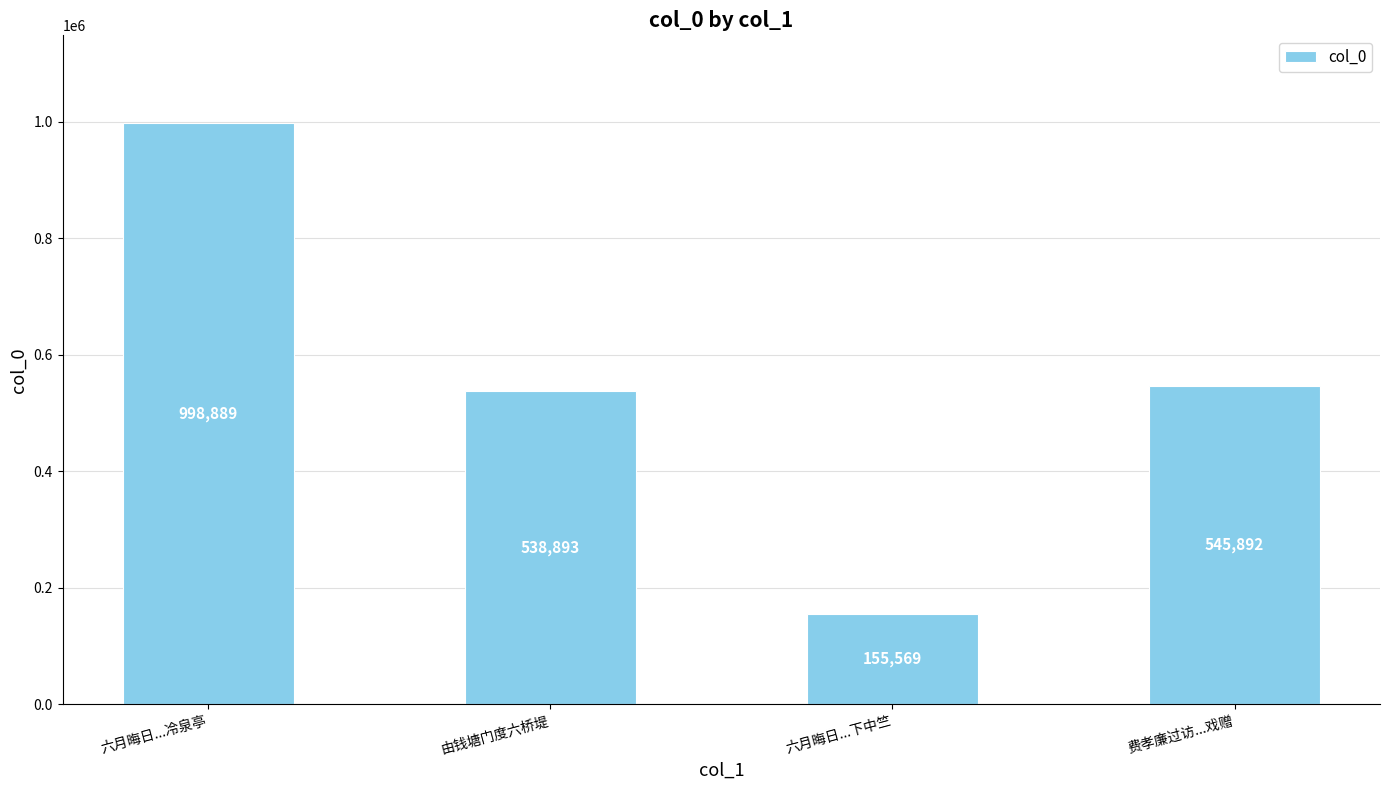

What is the difference between the maximum and minimum values?

843320